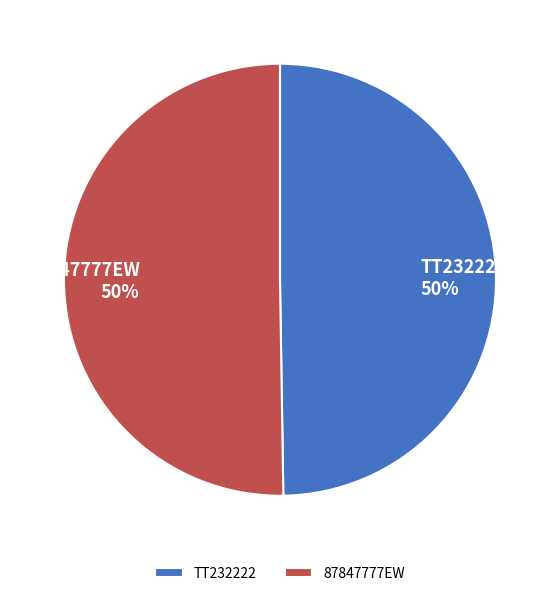

To the nearest percent, what is the average slice percentage?

50%